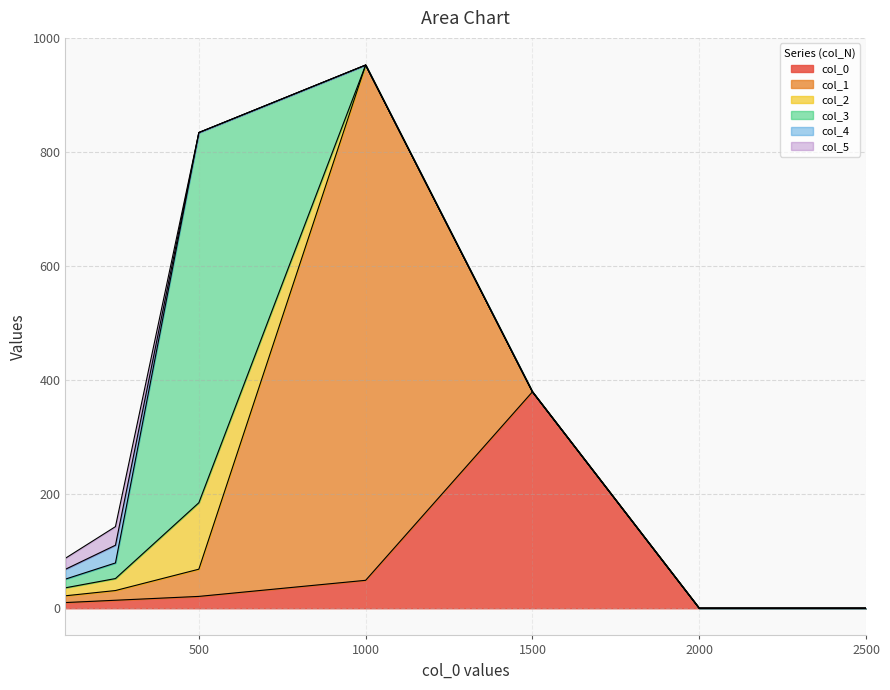

Where is 4 nearest to the value 15?

100